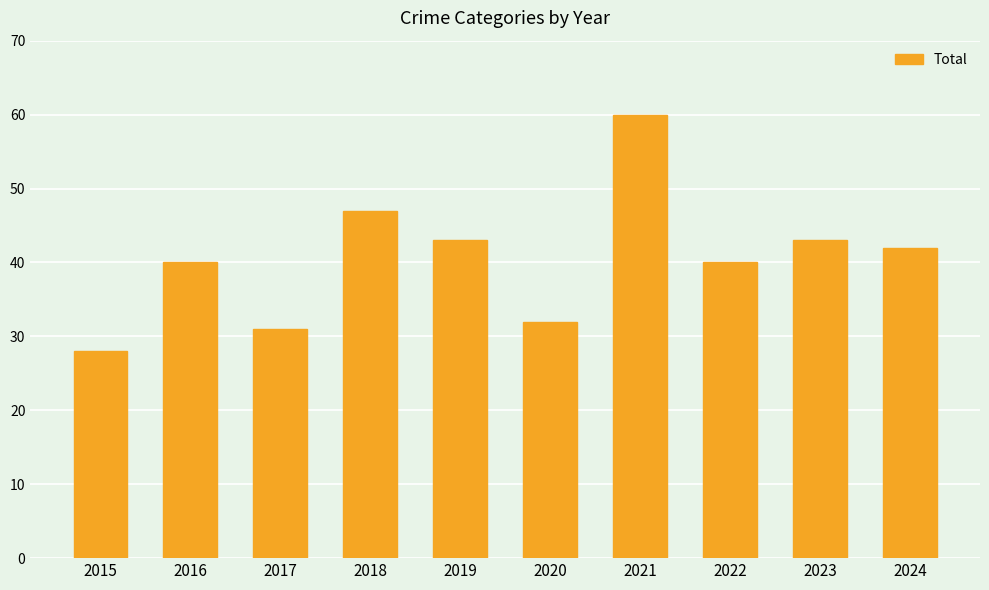

At which category does the chart reach its minimum across all series?

2015